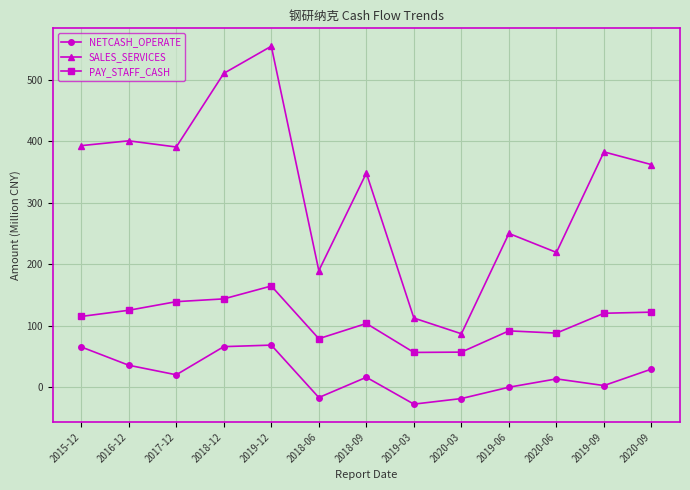

True or false: PAY_STAFF_CASH has a value of 121.9 at 2020-09.

True